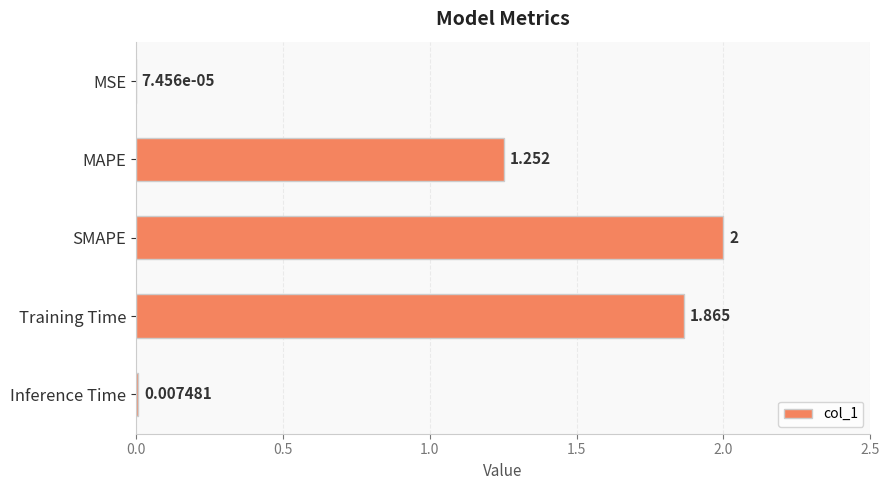

Which label corresponds to the largest value in the chart?

SMAPE